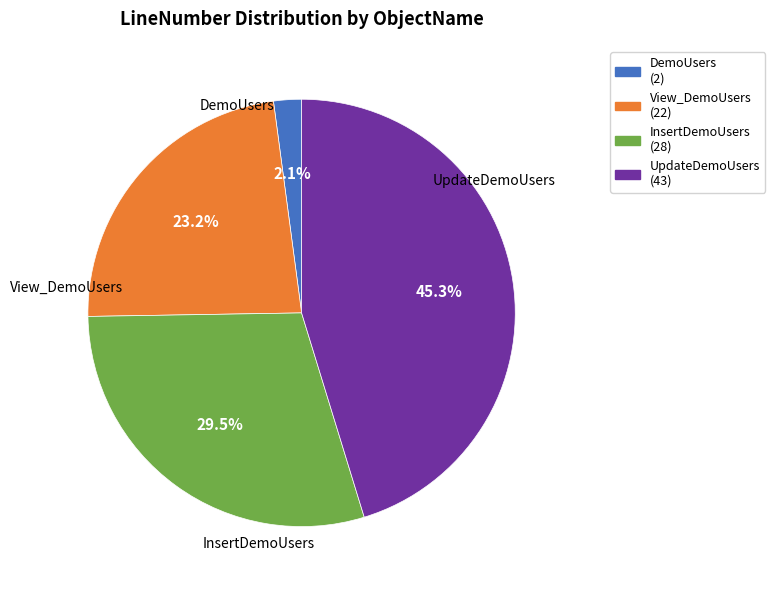

How many segments does this pie chart have?

4